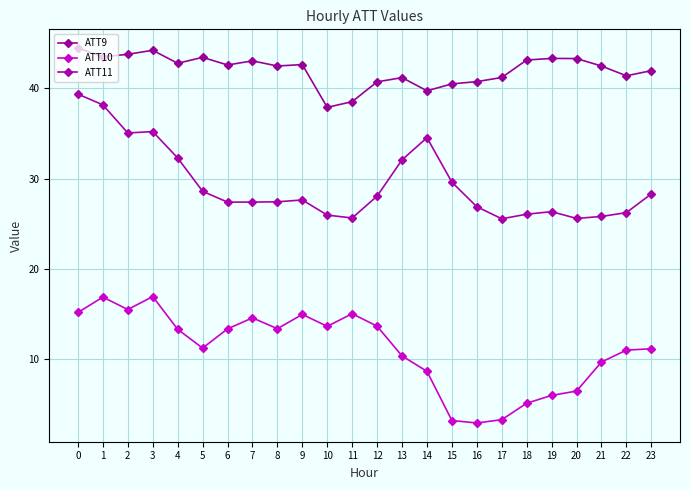

Reading right to left, transcribe all the data shown in this chart.

ATT9: 23=42.0	22=41.4	21=42.5	20=43.3	19=43.3	18=43.1	17=41.2	16=40.7	15=40.5	14=39.7	13=41.2	12=40.7	11=38.5	10=37.9	9=42.6	8=42.5	7=43.0	6=42.6	5=43.4	4=42.8	3=44.2	2=43.8	1=43.5	0=44.5
ATT10: 23=11.2	22=11.0	21=9.7	20=6.5	19=6.0	18=5.1	17=3.3	16=2.9	15=3.2	14=8.7	13=10.4	12=13.7	11=15.0	10=13.6	9=15.0	8=13.4	7=14.6	6=13.4	5=11.2	4=13.3	3=16.9	2=15.5	1=16.9	0=15.2
ATT11: 23=28.3	22=26.2	21=25.8	20=25.6	19=26.3	18=26.1	17=25.6	16=26.9	15=29.6	14=34.5	13=32.1	12=28.1	11=25.6	10=26.0	9=27.6	8=27.4	7=27.4	6=27.4	5=28.6	4=32.3	3=35.2	2=35.1	1=38.2	0=39.4